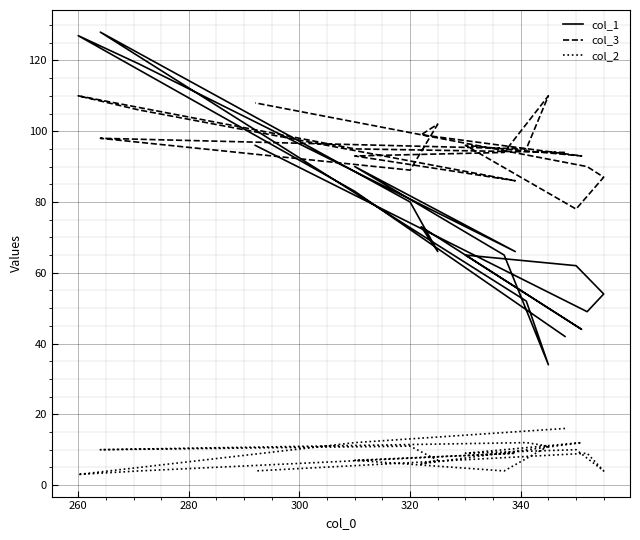

Reading left to right, list all the values displayed in this chart.

col_1: 42	83	127	119	66	90	65	34	52	128	80	66	73	44	65	62	54	49	96
col_3: 94	95	110	106	86	93	94	110	95	98	89	102	99	93	96	78	87	90	108
col_2: 16	12	3	4	9	7	4	11	12	10	11	7	6	12	9	10	4	9	4